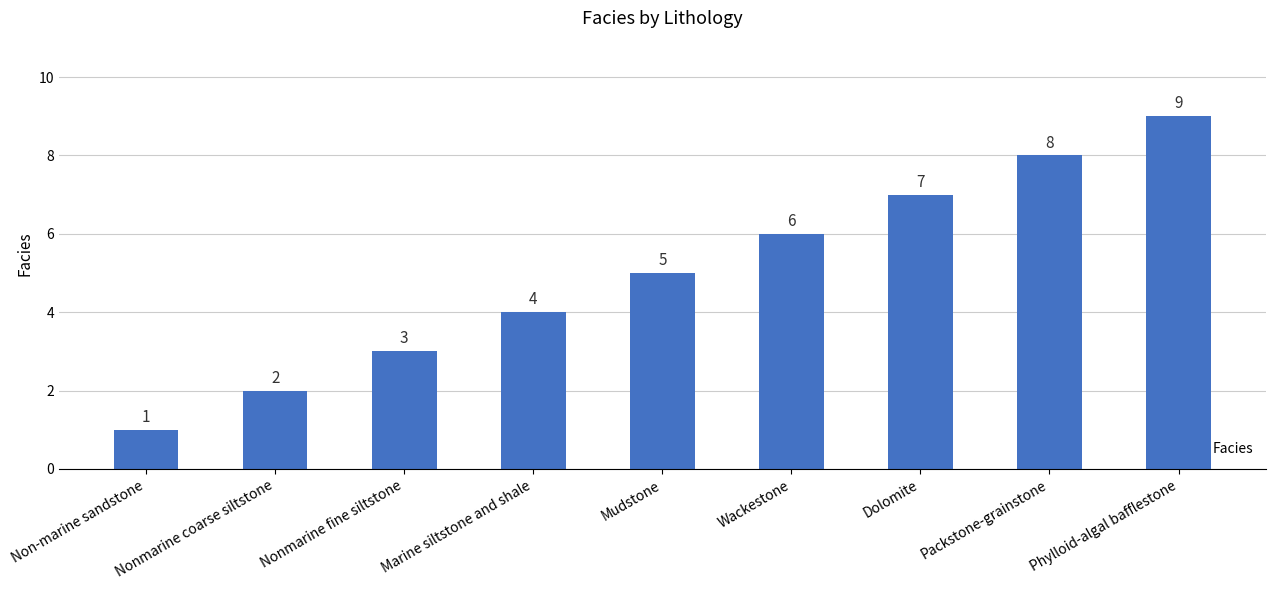

What is the difference between the values at Phylloid-algal bafflestone and Nonmarine fine siltstone?

6